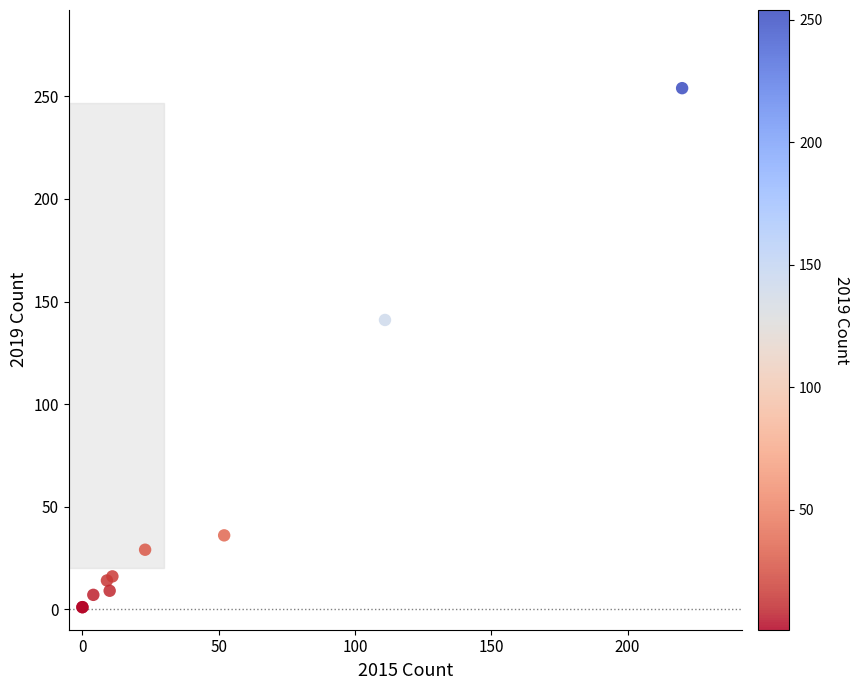

What Y value in the scatter plot is closest to 127?

141